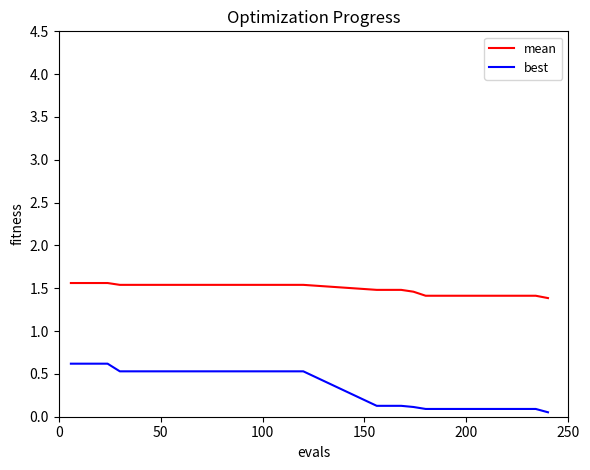

Does the chart have visible grid lines?

No